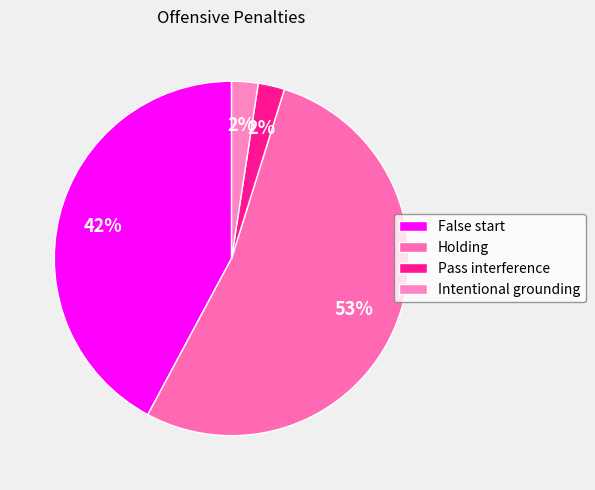

To the nearest percent, what is the difference between the False start and Intentional grounding slice percentages?

40%